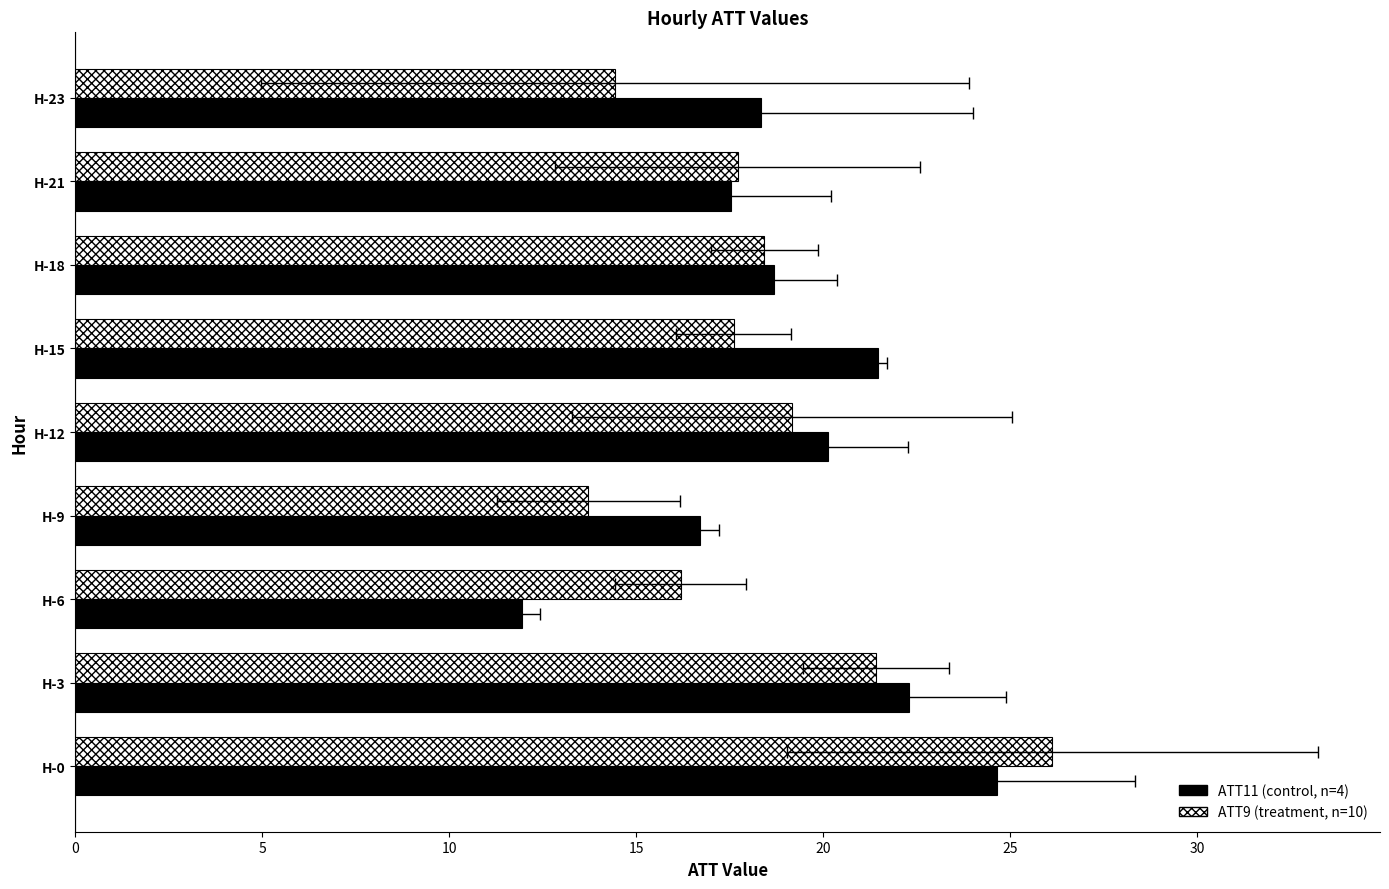

Which series changed the most between 15 and 8?

ATT11 (control)